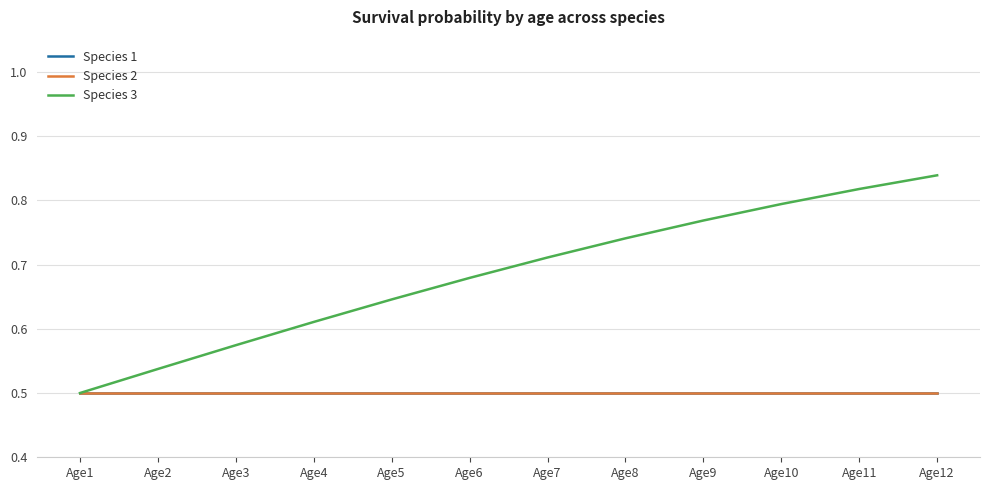

Is it true that Species 3 equals 0.8 at Age12?

True